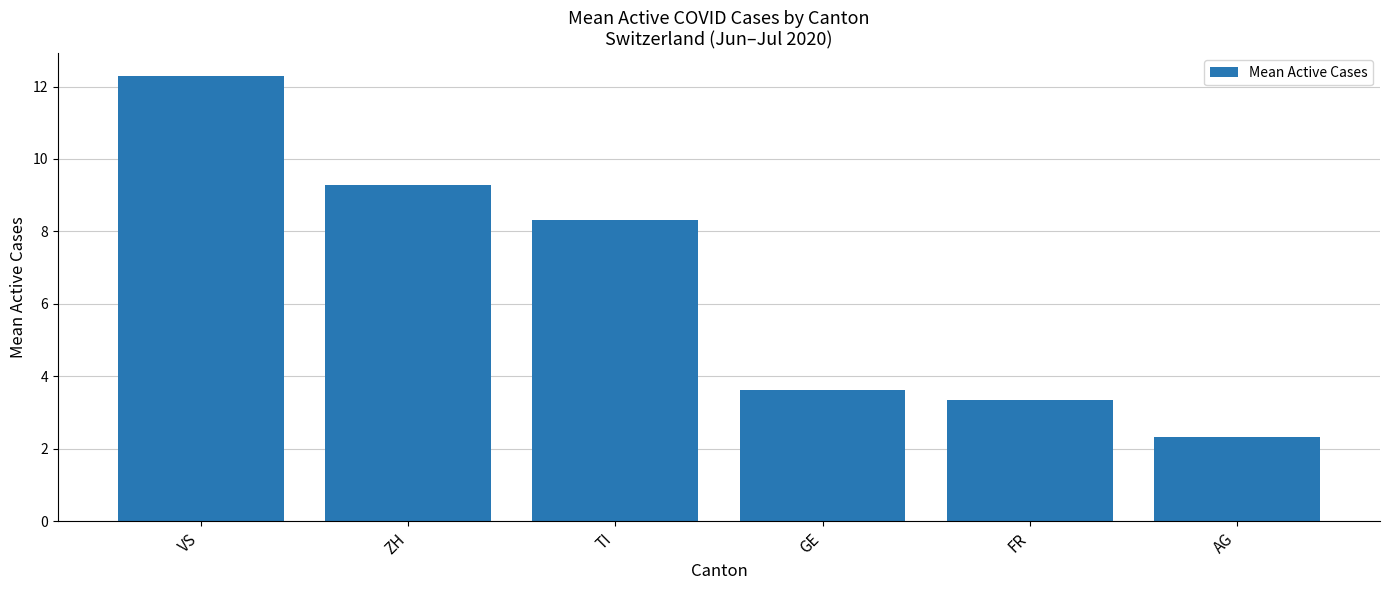

What is the sum of all values?

39.2